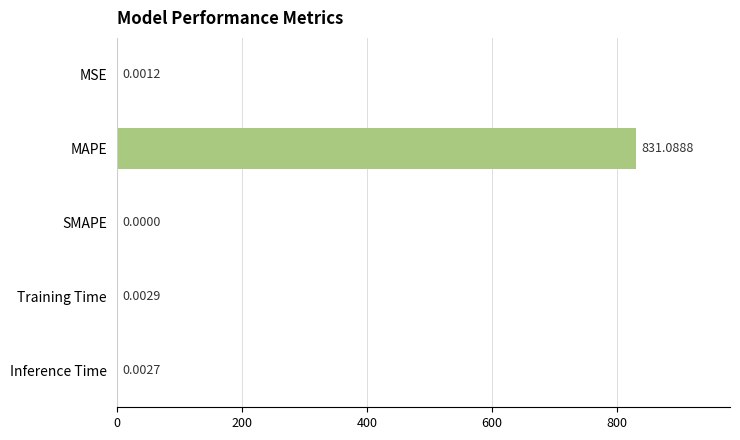

Which label corresponds to the largest value in the chart?

MAPE